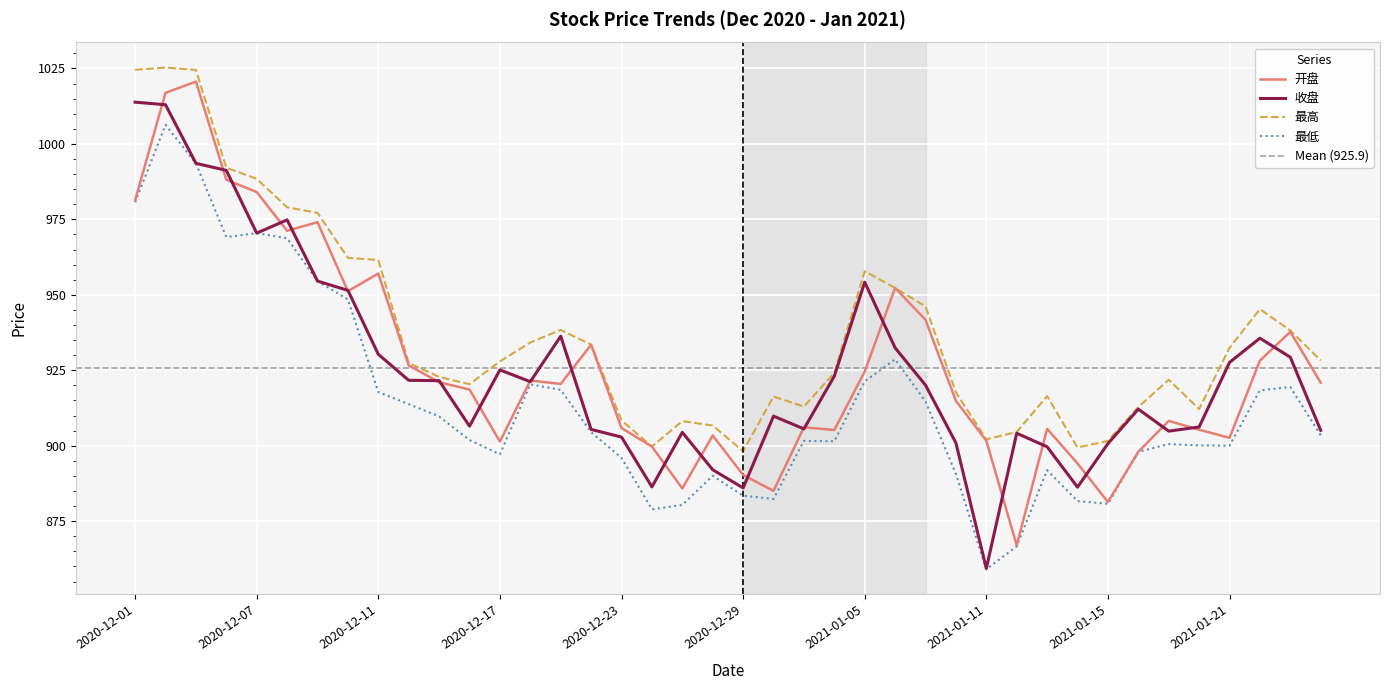

List the series in order of their peak value, highest first.

最高, 开盘, 收盘, 最低